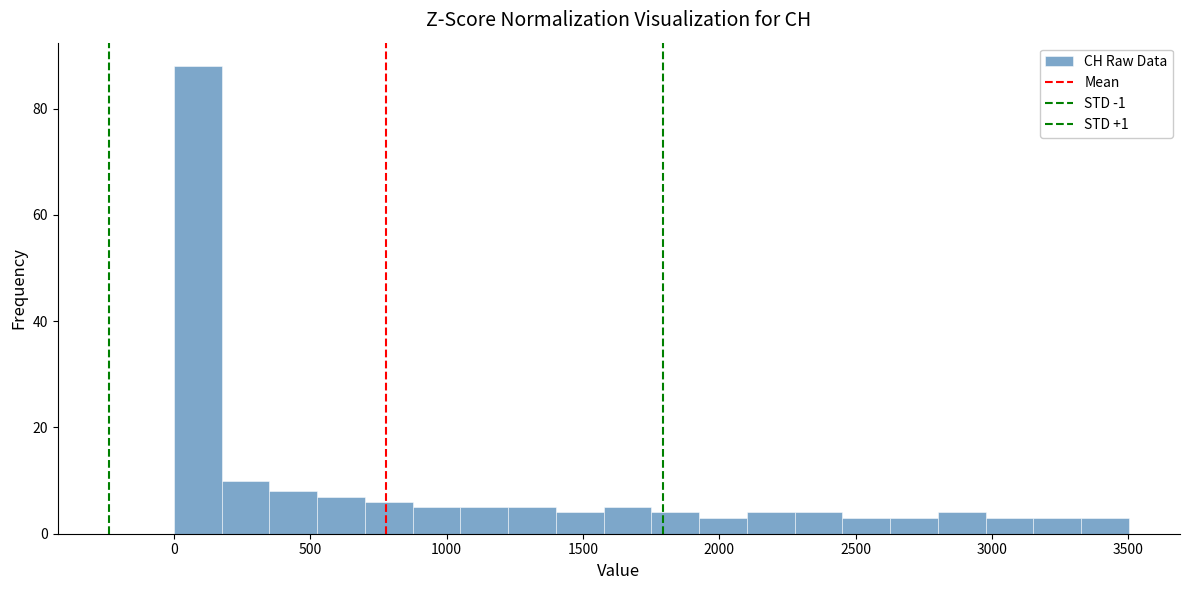

Read against the x-axis, roughly where is the centre of the tallest bar?

100